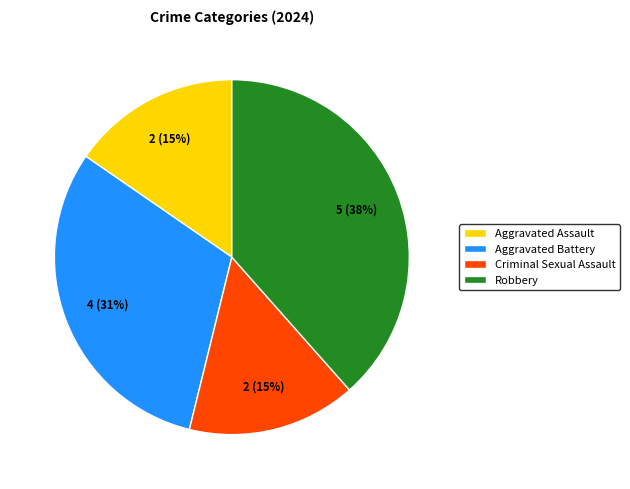

How many slices are in this pie chart?

4